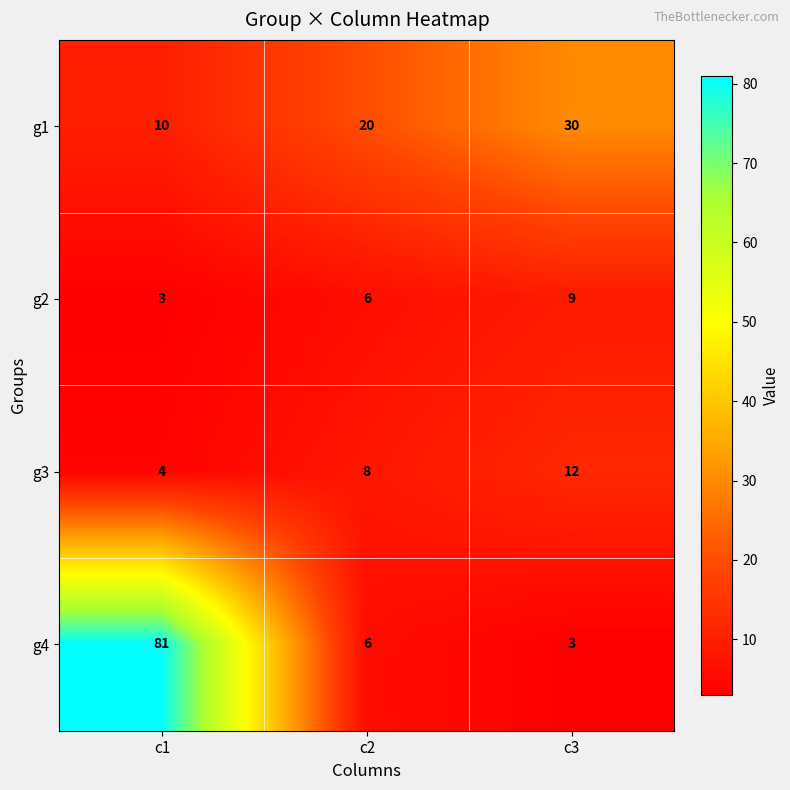

The value of g4 at c2 is 6. True or false?

True